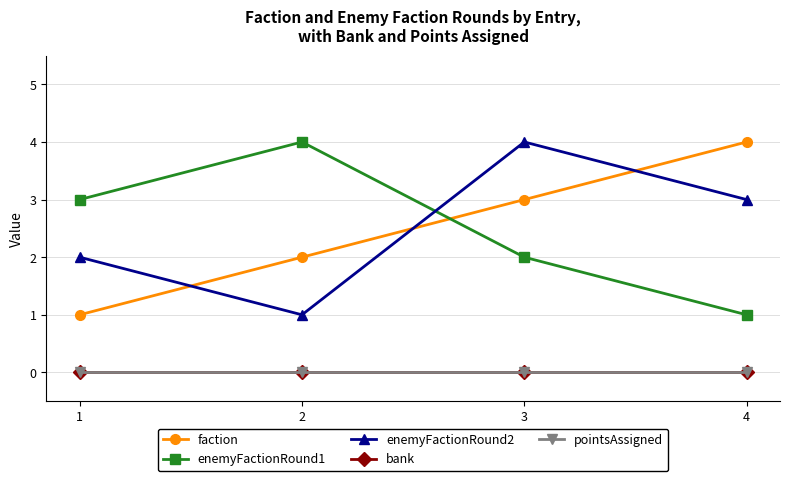

Does the chart have visible grid lines?

Yes